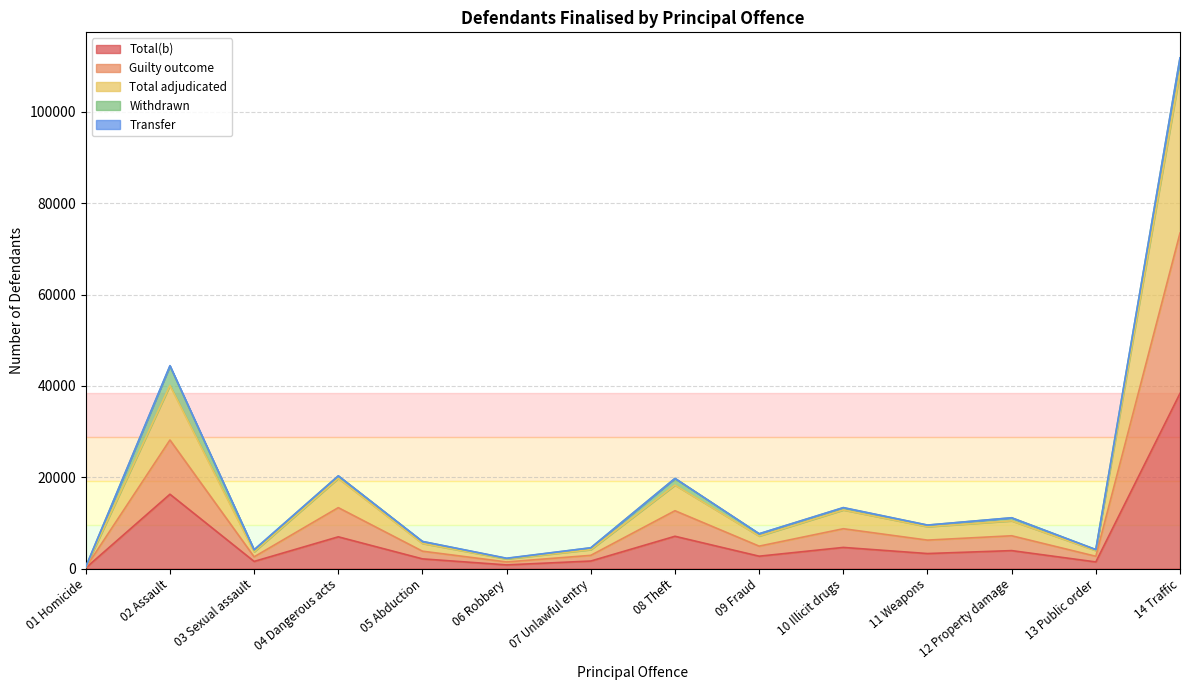

What is the highest value of the Total(b) series?

38351